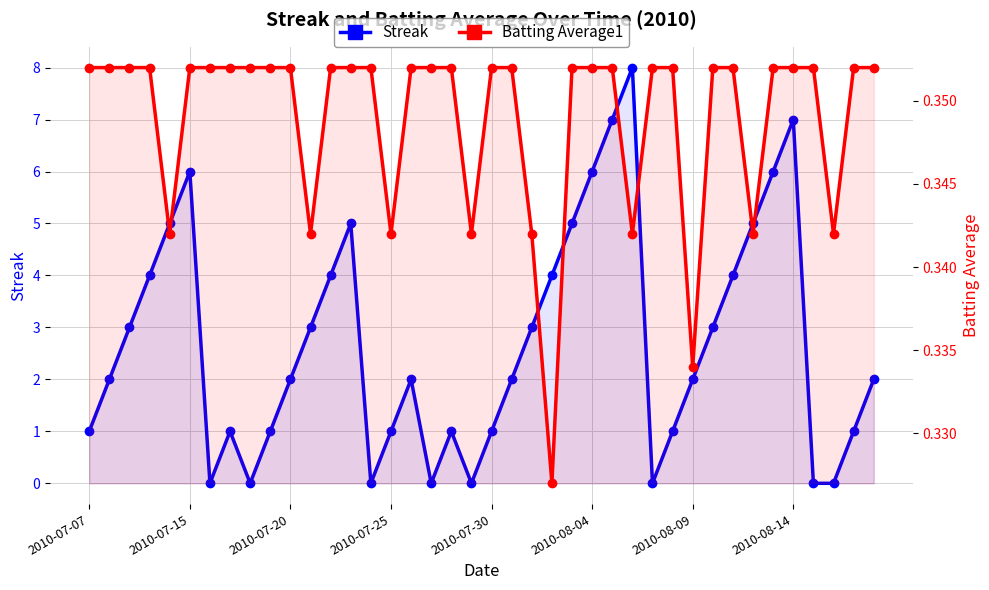

Reading left to right, transcribe all the data shown in this chart.

Streak: 1.0	2.0	3.0	4.0	5.0	6.0	0.0	1.0	0.0	1.0	2.0	3.0	4.0	5.0	0.0	1.0	2.0	0.0	1.0	0.0	1.0	2.0	3.0	4.0	5.0	6.0	7.0	8.0	0.0	1.0	2.0	3.0	4.0	5.0	6.0	7.0	0.0	0.0	1.0	2.0
Batting Average1: 0.4	0.4	0.4	0.4	0.3	0.4	0.4	0.4	0.4	0.4	0.4	0.3	0.4	0.4	0.4	0.3	0.4	0.4	0.4	0.3	0.4	0.4	0.3	0.3	0.4	0.4	0.4	0.3	0.4	0.4	0.3	0.4	0.4	0.3	0.4	0.4	0.4	0.3	0.4	0.4